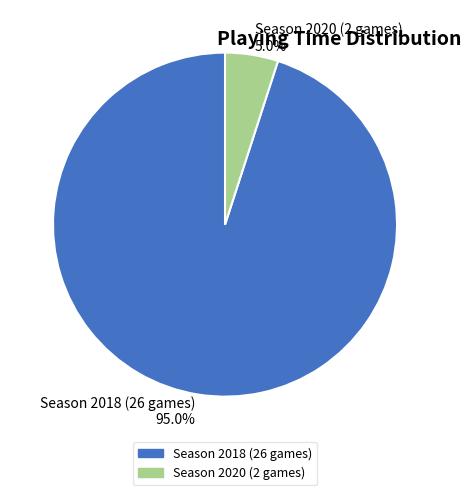

Combined, what portion of the pie is Season 2018 (26 games) and Season 2020 (2 games)?

100.0%